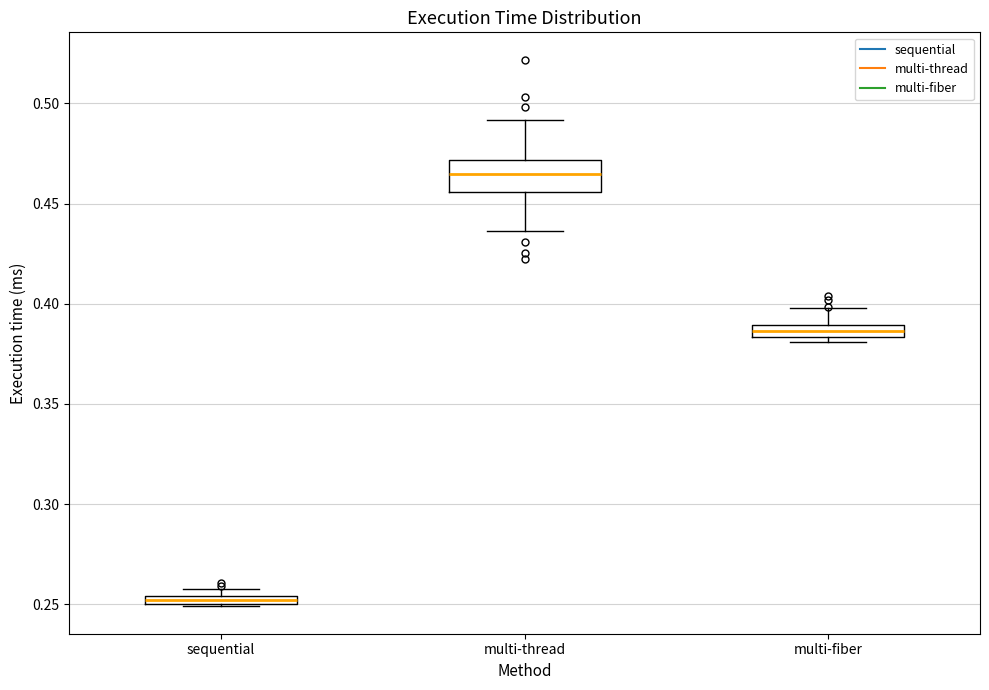

Which box has the lowest median line?

sequential